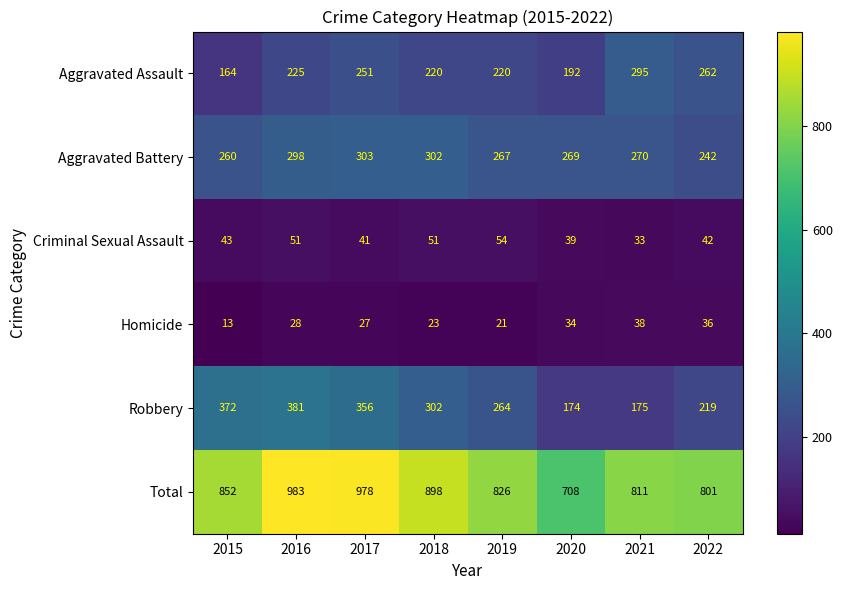

What is the difference between the maximum and minimum values in the Aggravated Assault series?

131